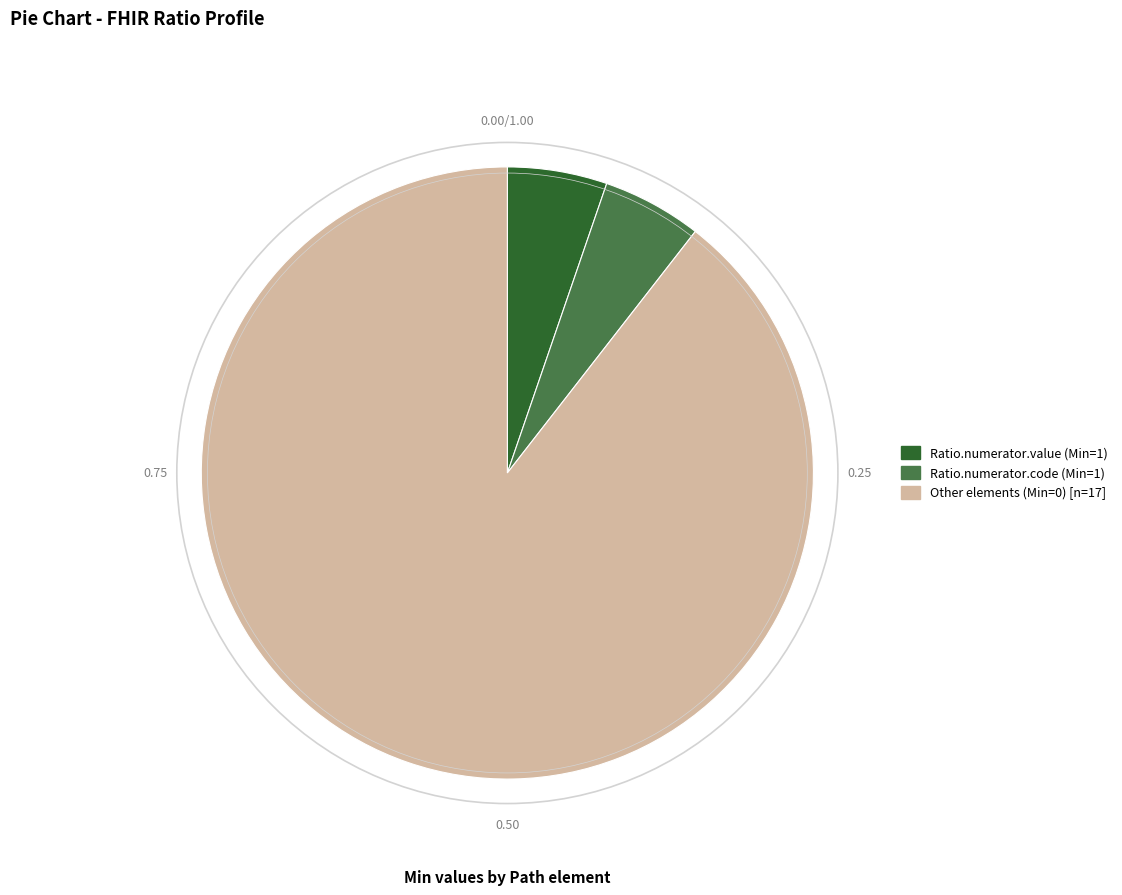

Does any single category account for the majority?

Yes